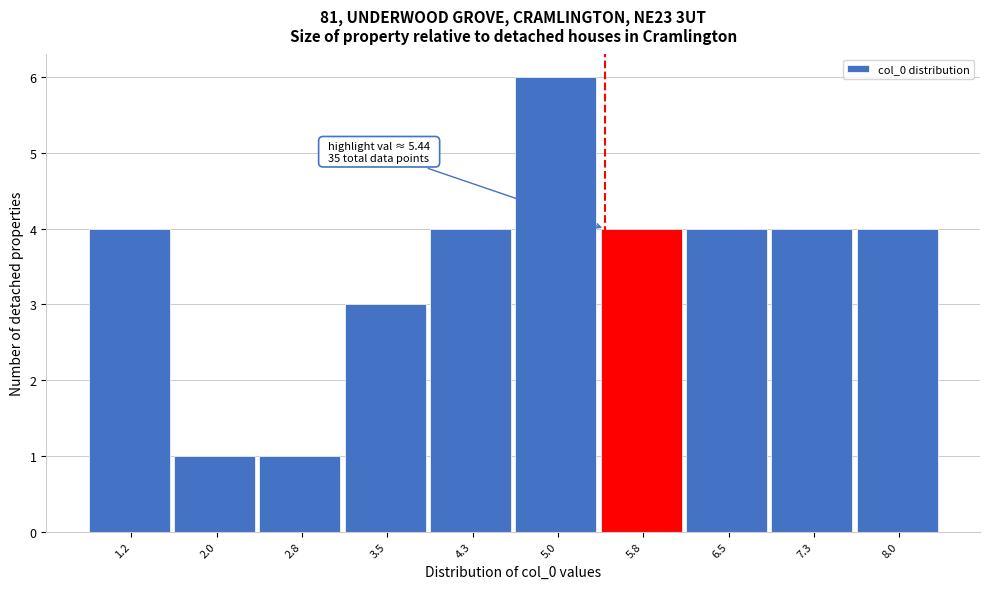

Over which range of the x-axis is the bar tallest?

4.6 to 5.4